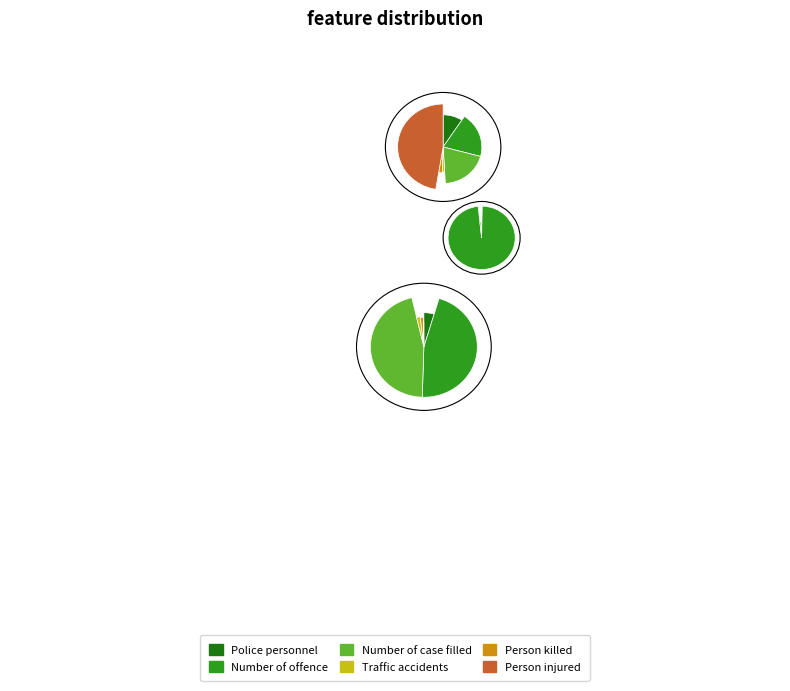

Rank the series by their maximum value, from lowest to highest.

Traffic accidents, Person killed, Police personnel, Person injured, Number of case filled, Number of offence